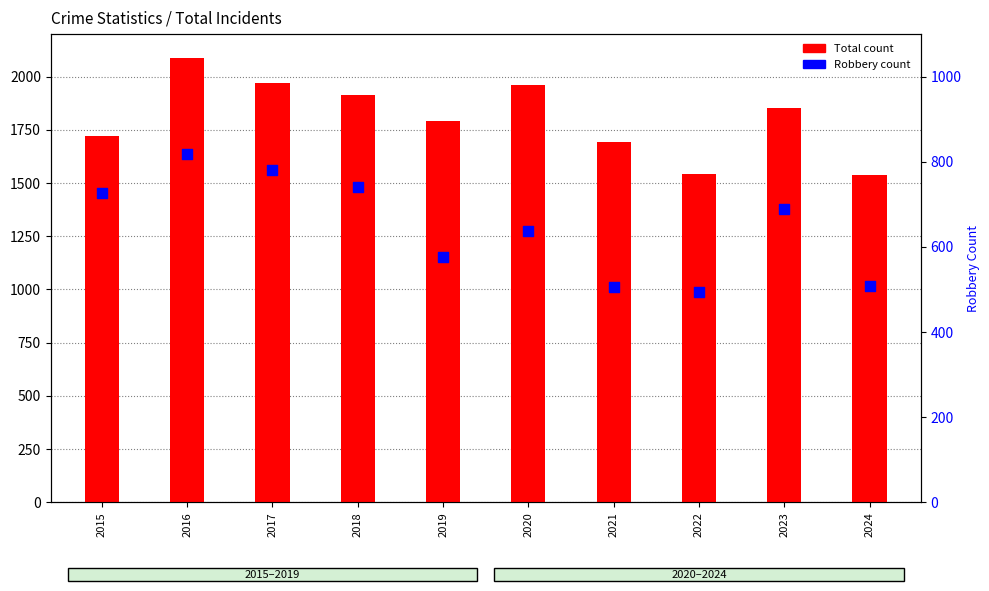

Which series contains the lowest Y value?

Robbery